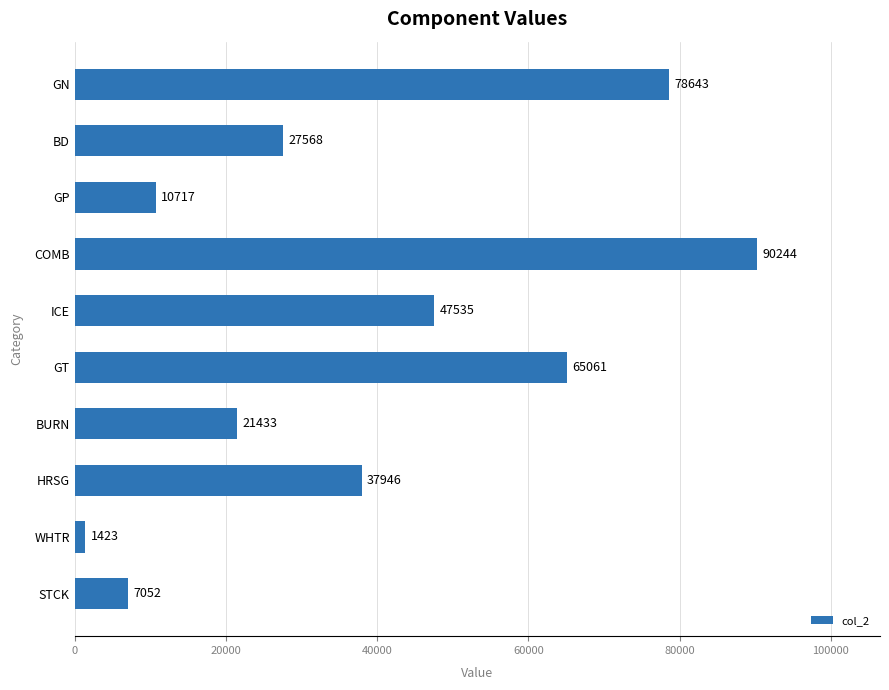

Does the chart contain stacked bars?

No